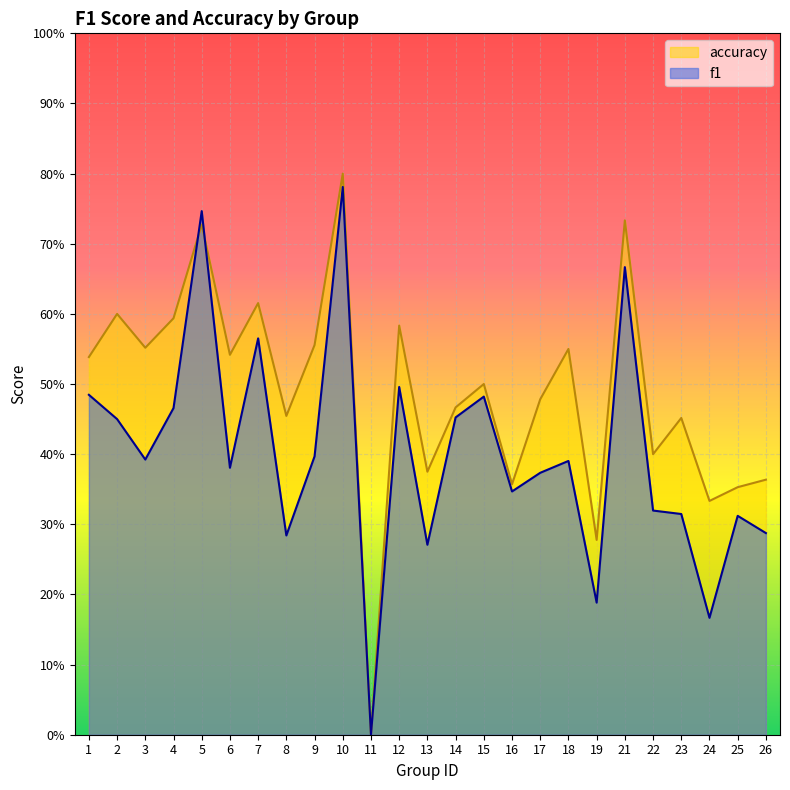

What value does the f1 series have at 12?

0.5